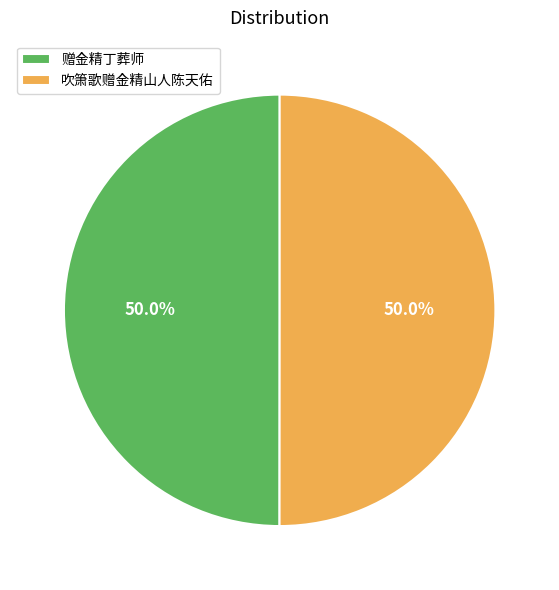

To the nearest percent, what portion does 吹箫歌赠金精山人陈天佑 represent?

50%